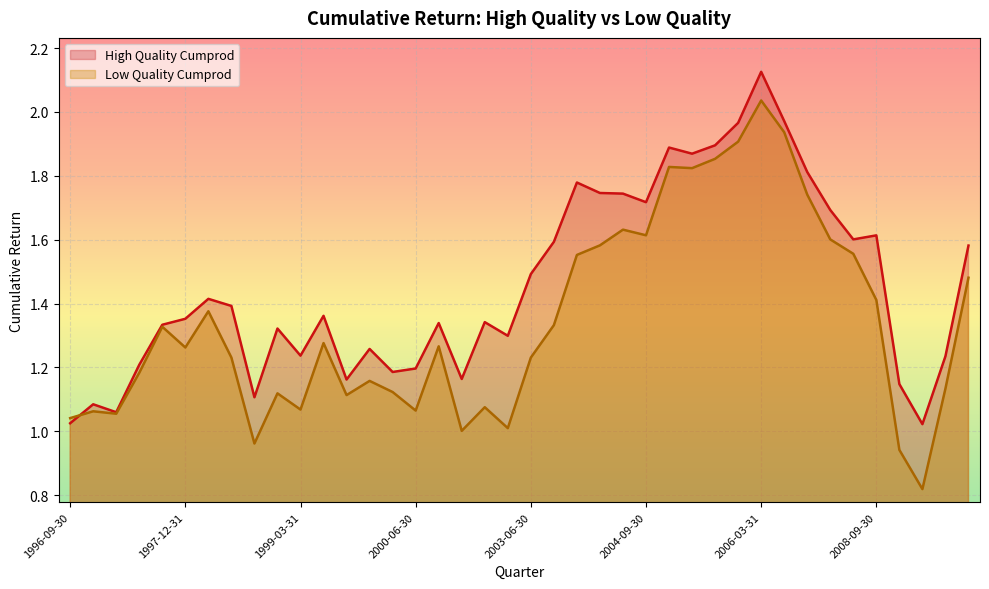

True or false: High Quality Cumprod has a value of 1.6 at 2008-09-30.

True